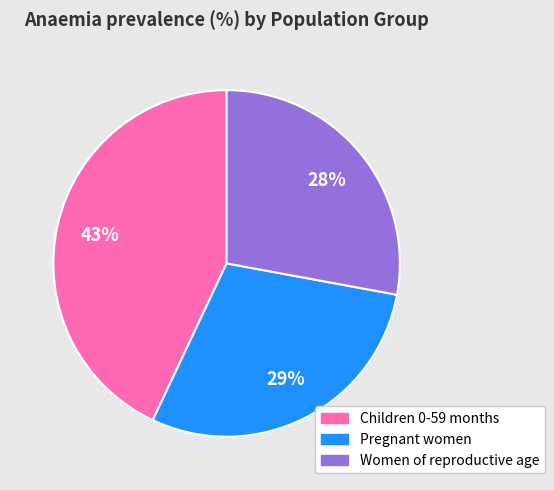

Which slice is the smallest?

Women of reproductive age